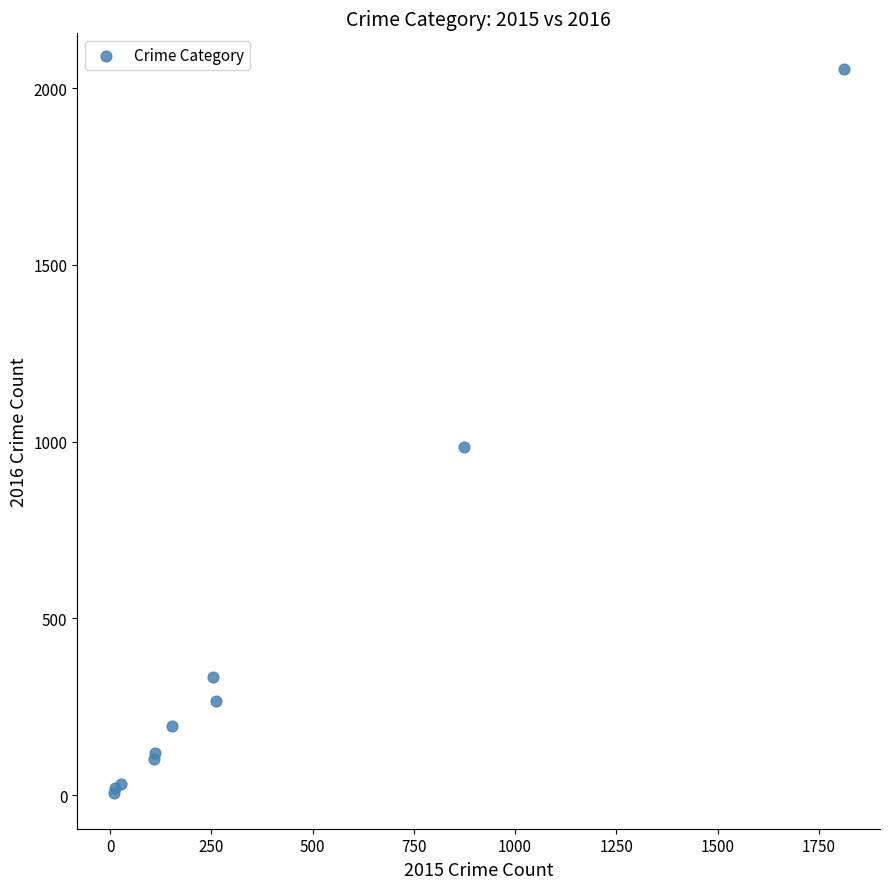

What Y value in the scatter plot is closest to 1030?

984